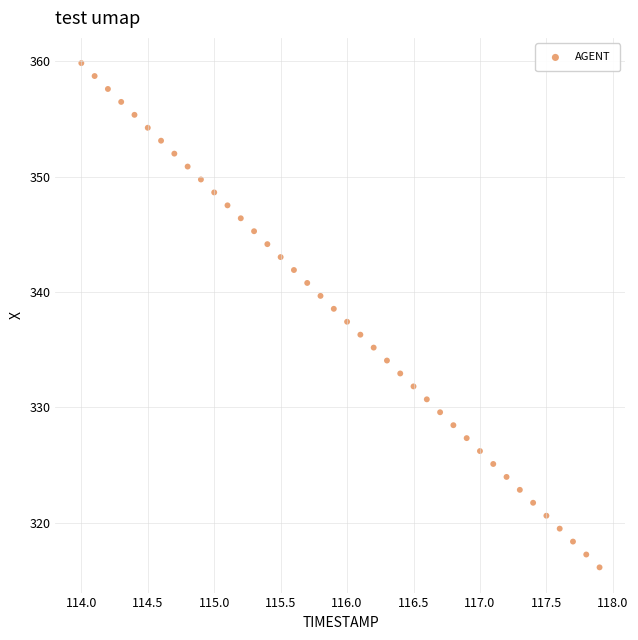

What is the range of X values (max minus min)?

3.9